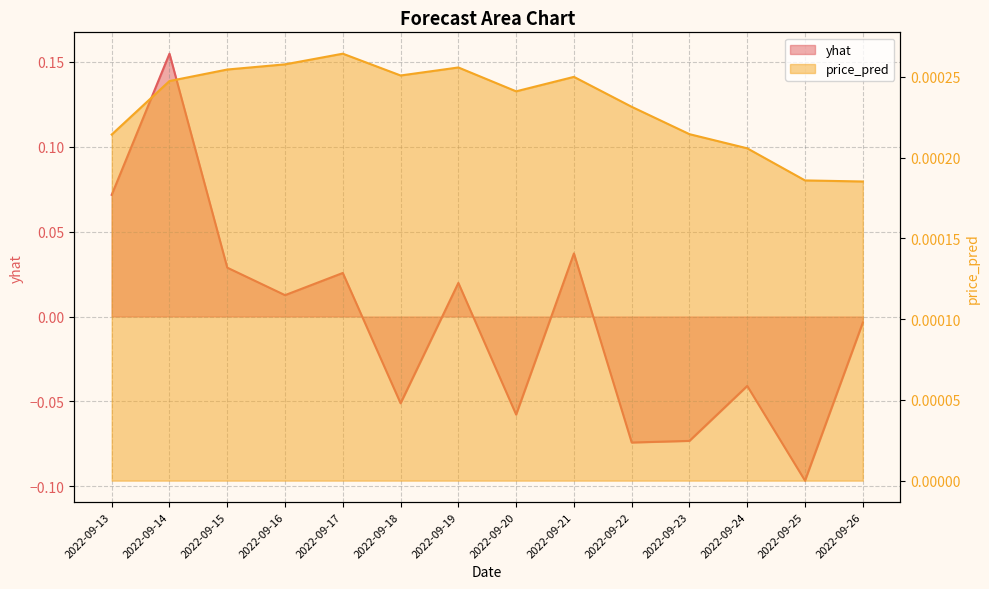

The value of yhat at 2022-09-16 is 0.0. True or false?

True